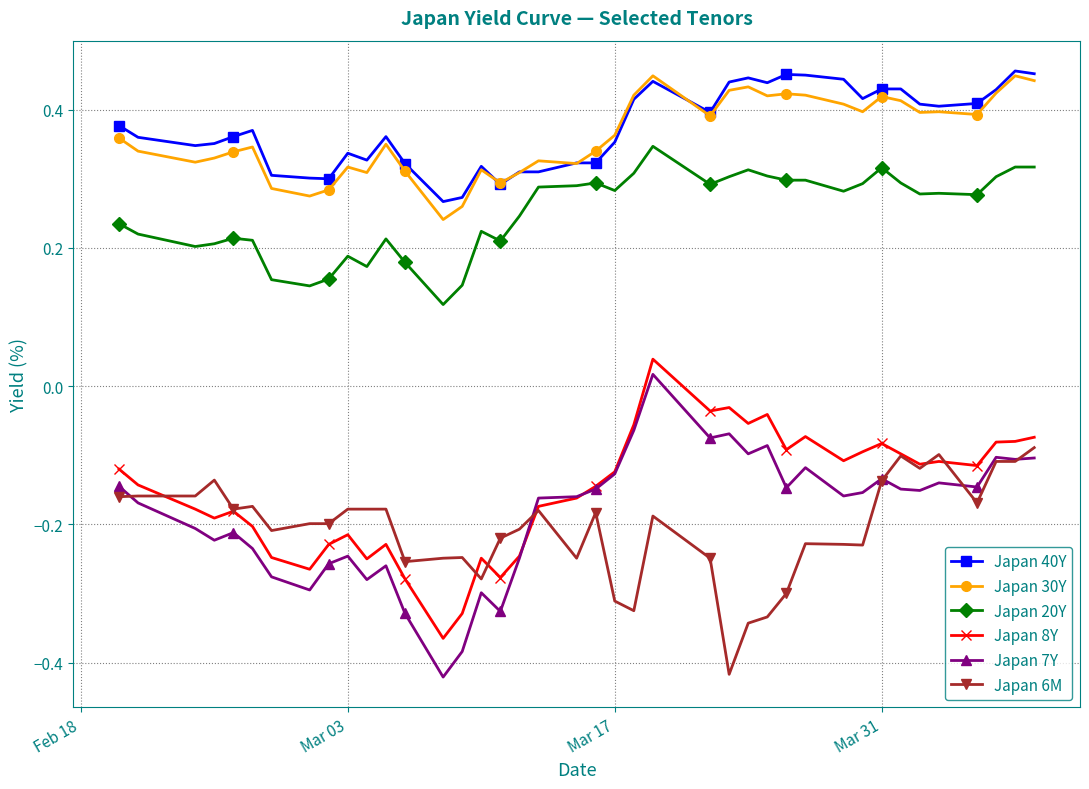

True or false: Japan 6M has more than 2 points higher than both neighbors.

True